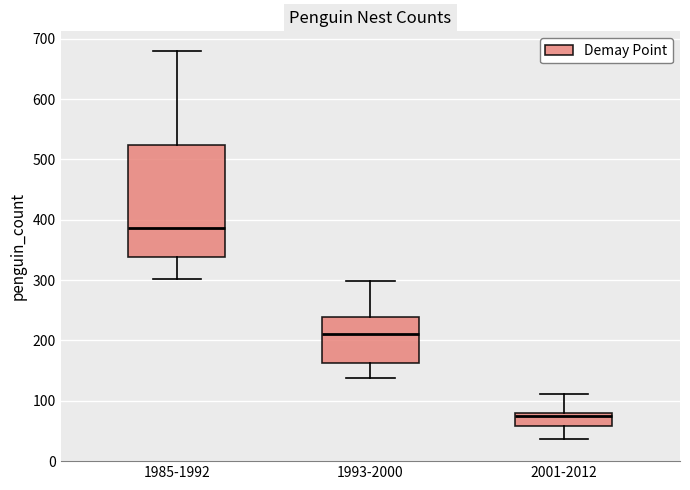

Where does the lower whisker of the box for 2001-2012 end on the y-axis? The values are not printed on the chart, so give them approximately, as read against the axis.

40